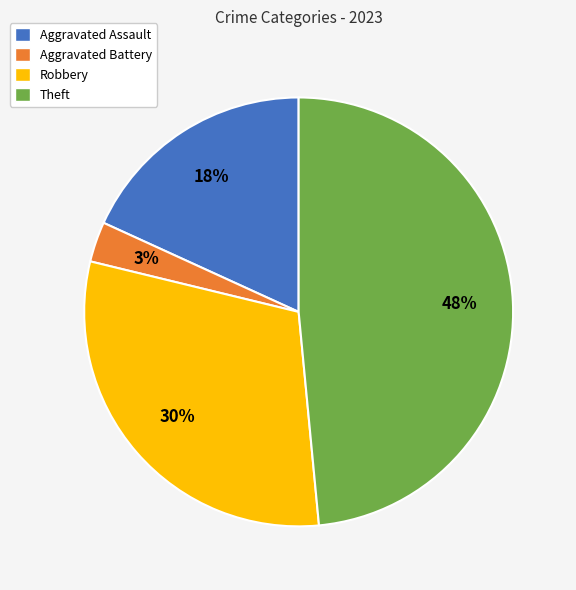

Does Robbery account for over 50% of the chart?

No